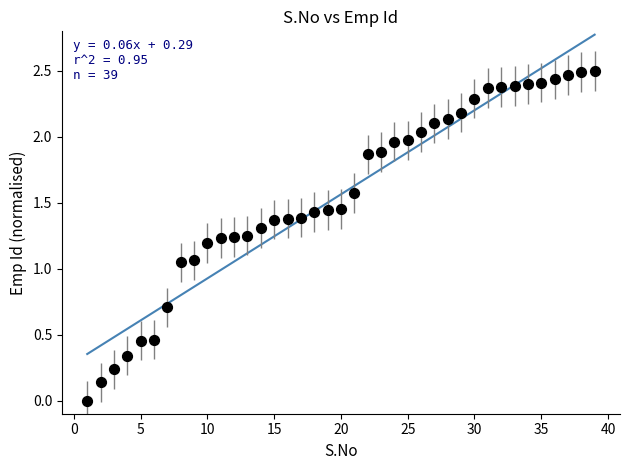

What is the range of X values (max minus min)?

38.0